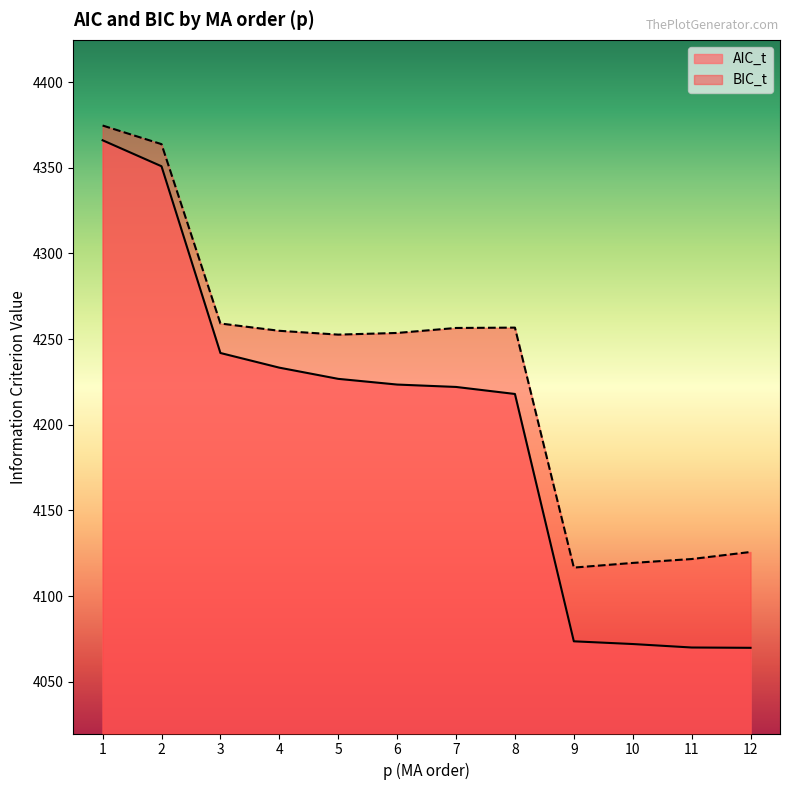

True or false: AIC_t and BIC_t intersect in this chart.

False